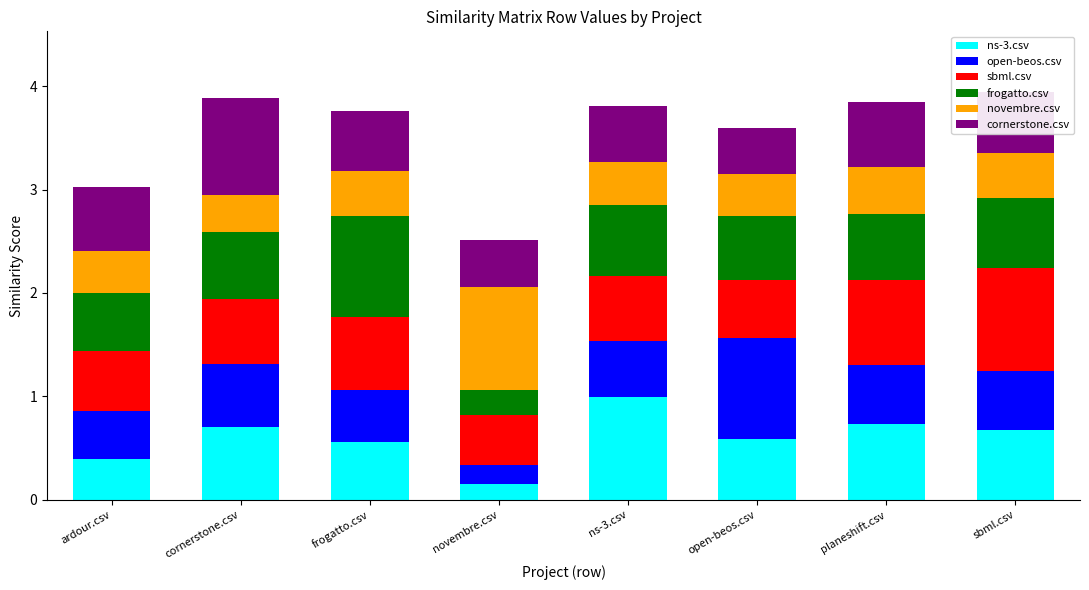

What is the sum of all ns-3.csv values?

4.8